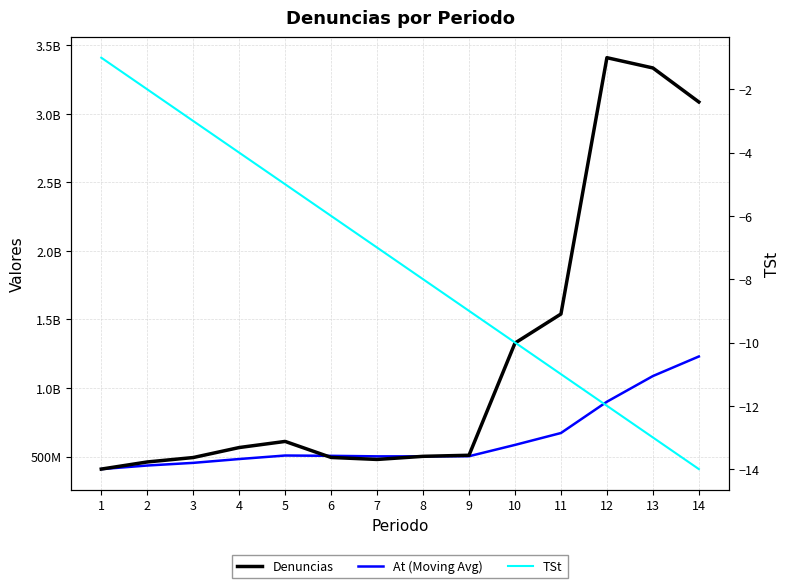

What is the smallest value displayed?

-14.0